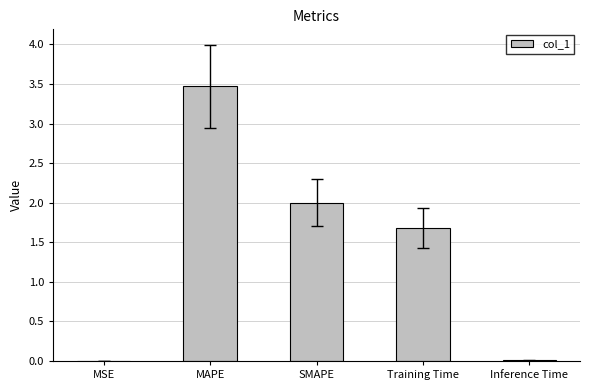

The value at Training Time is 0.7. True or false?

False